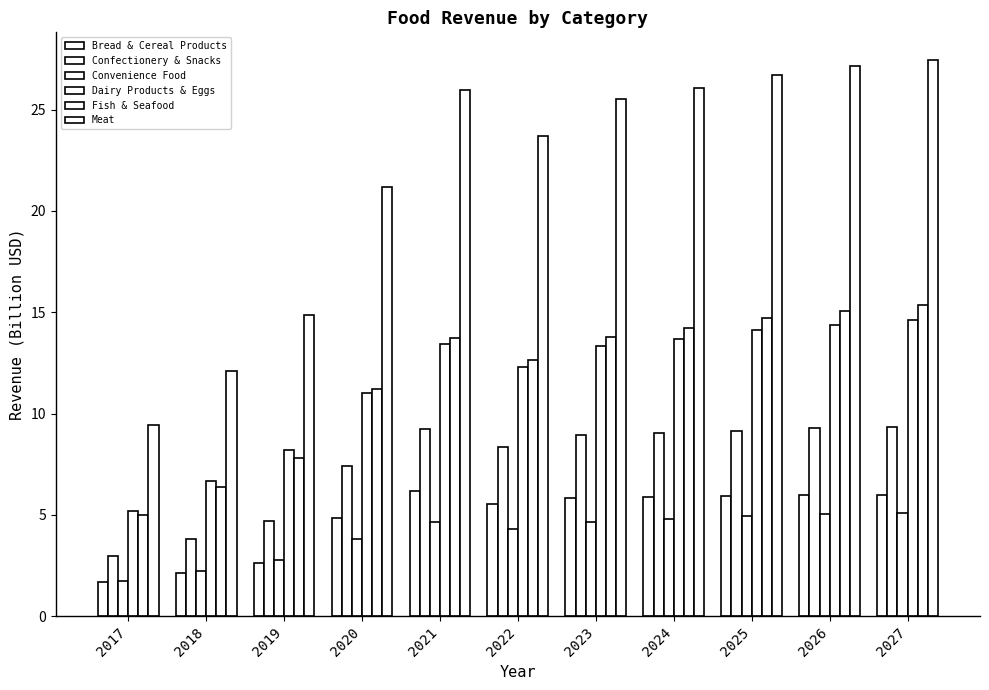

Where is Bread & Cereal Products nearest to the value 3?

2019